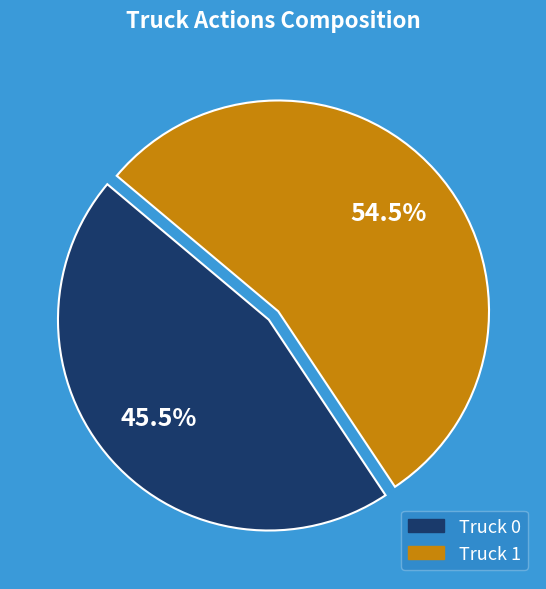

What is the majority slice?

Truck 1